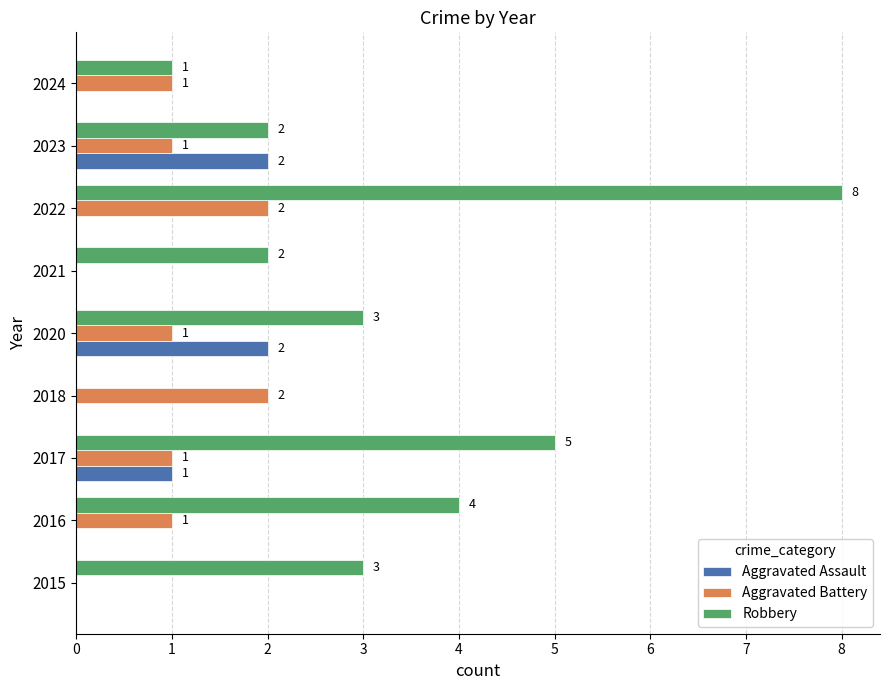

Between 2015 and 2021, which series saw the biggest shift?

Robbery